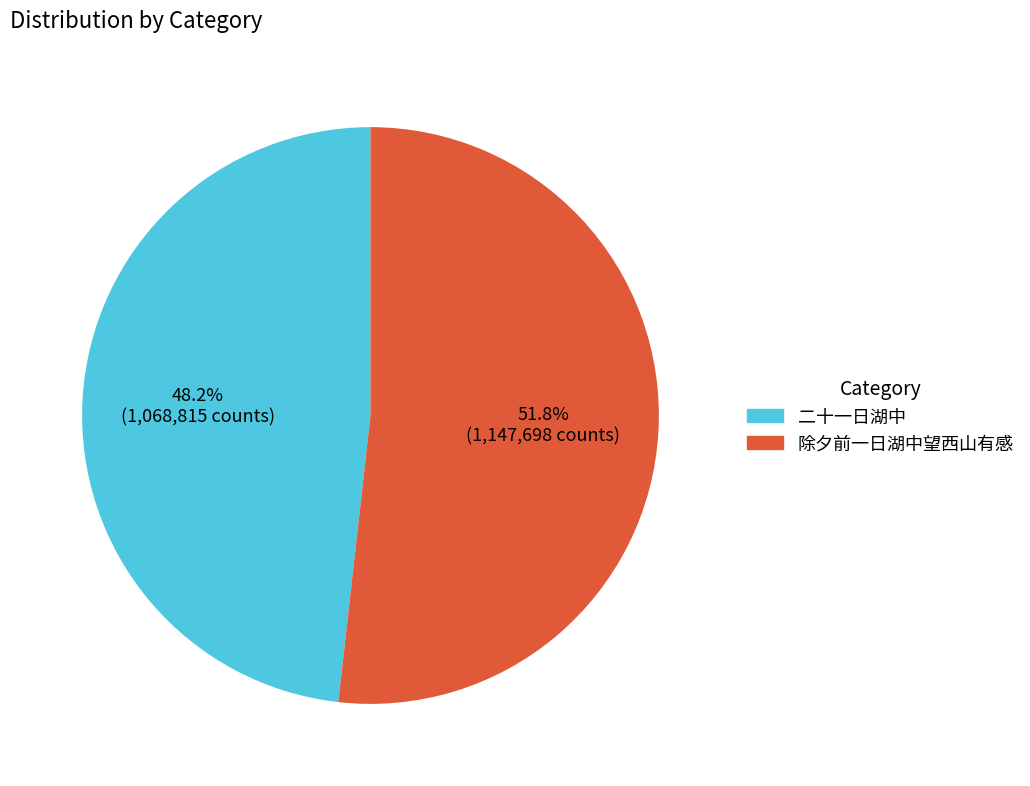

Is the sum of 除夕前一日湖中望西山有感 and 二十一日湖中 greater than half?

Yes